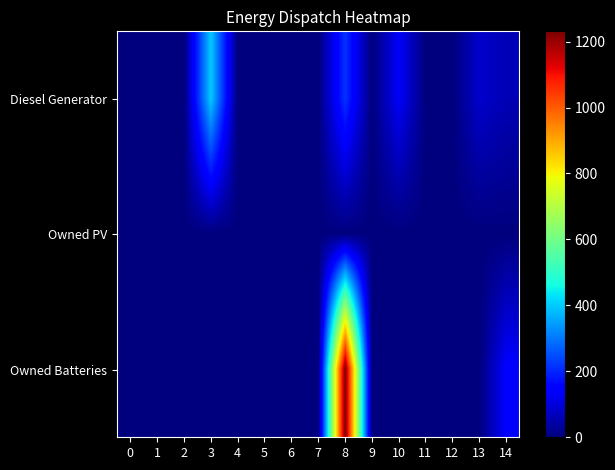

Which series has the largest range (max minus min)?

Owned Batteries